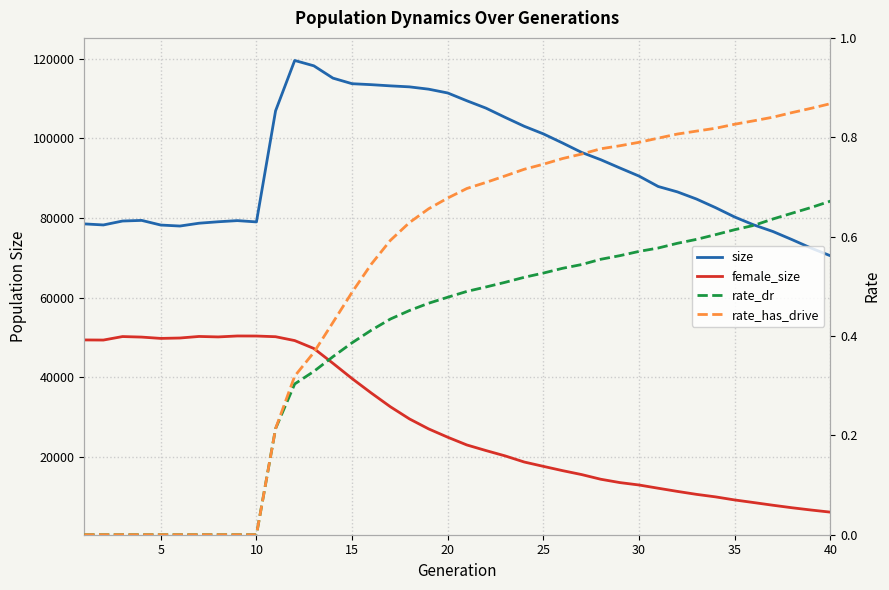

Which series has the largest total across all categories?

size